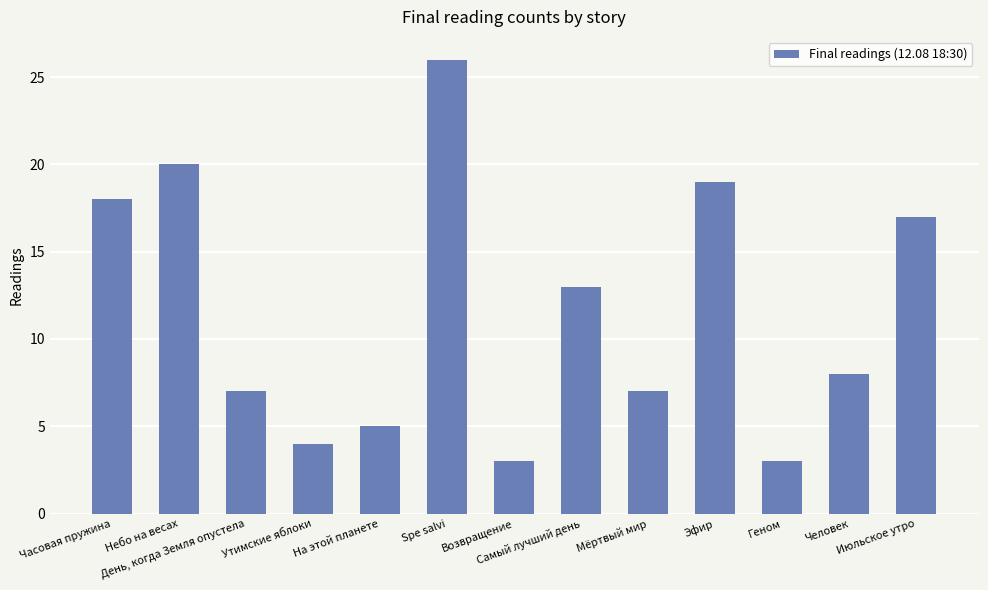

Reading right to left, extract all data points from this chart.

17	8	3	19	7	13	3	26	5	4	7	20	18